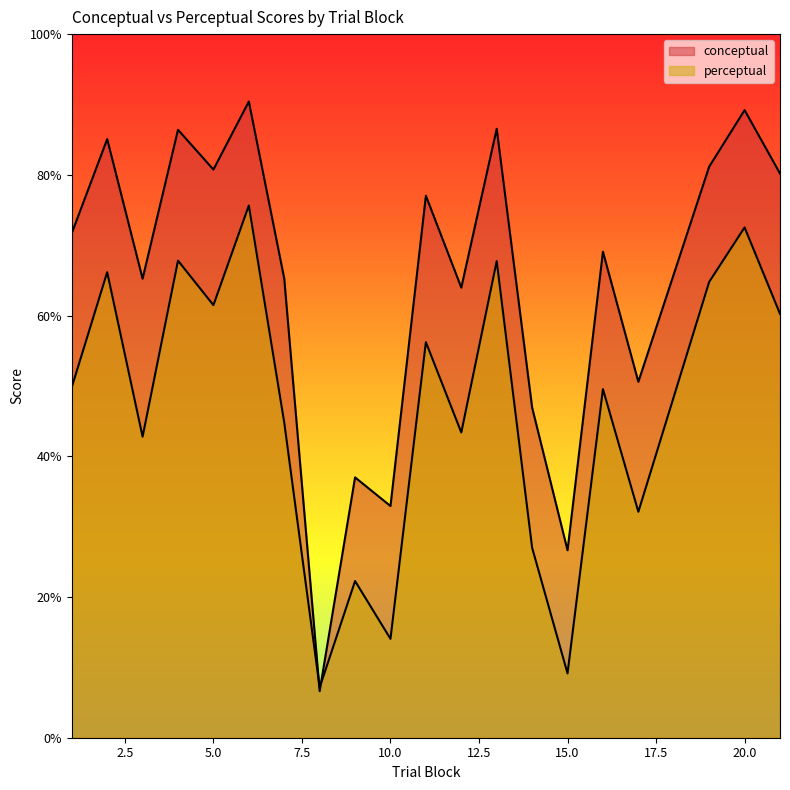

What are all the series names shown in the legend?

conceptual, perceptual